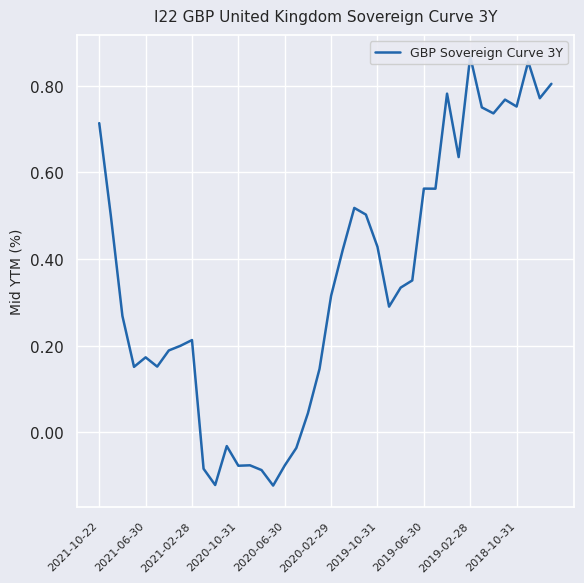

What is the sum of the values at 2019-02-28 and 27?

0.6